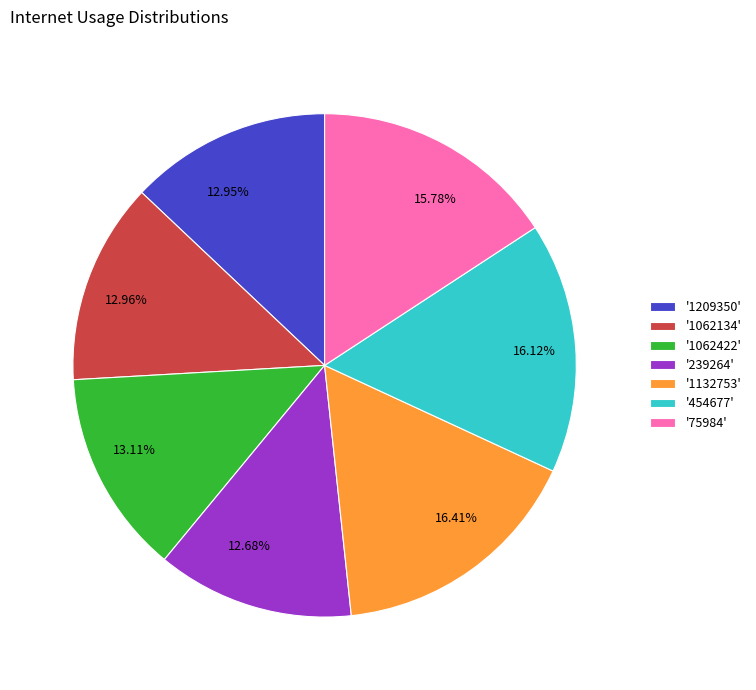

Is the sum of 12.95% and 16.41% greater than half?

No